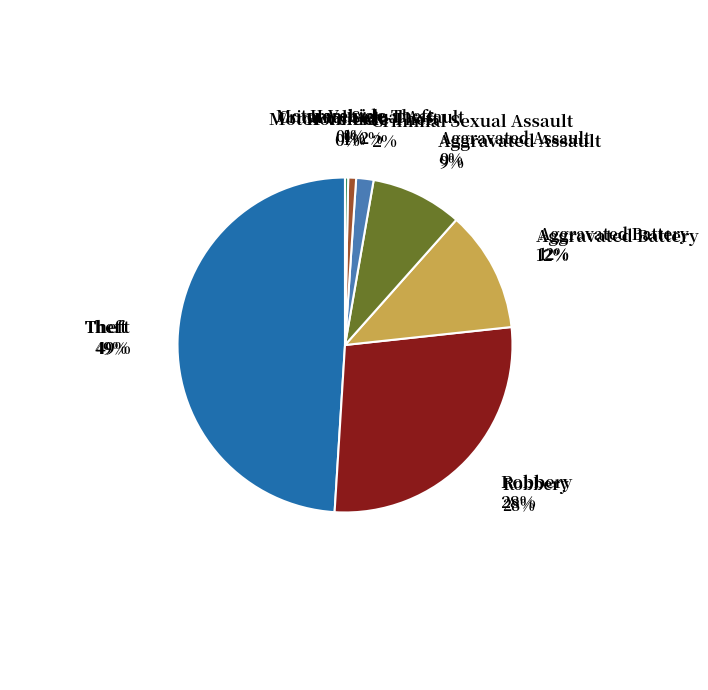

Combined, what portion of the pie is Robbery and Homicide?

28.0%